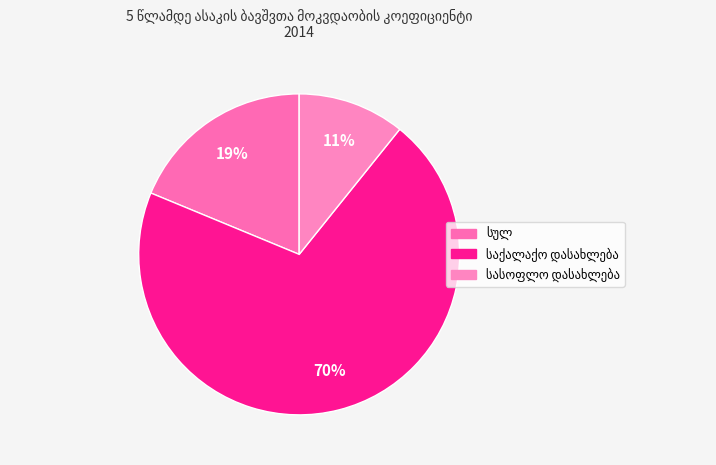

How many segments does this pie chart have?

3